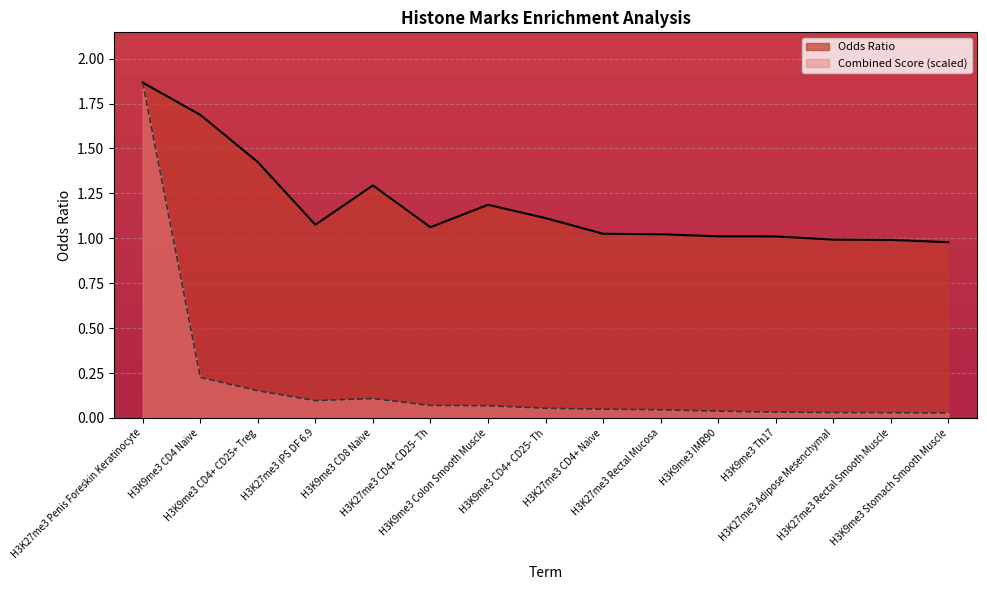

What are all the series names shown in the legend?

Odds Ratio, Combined Score (scaled)